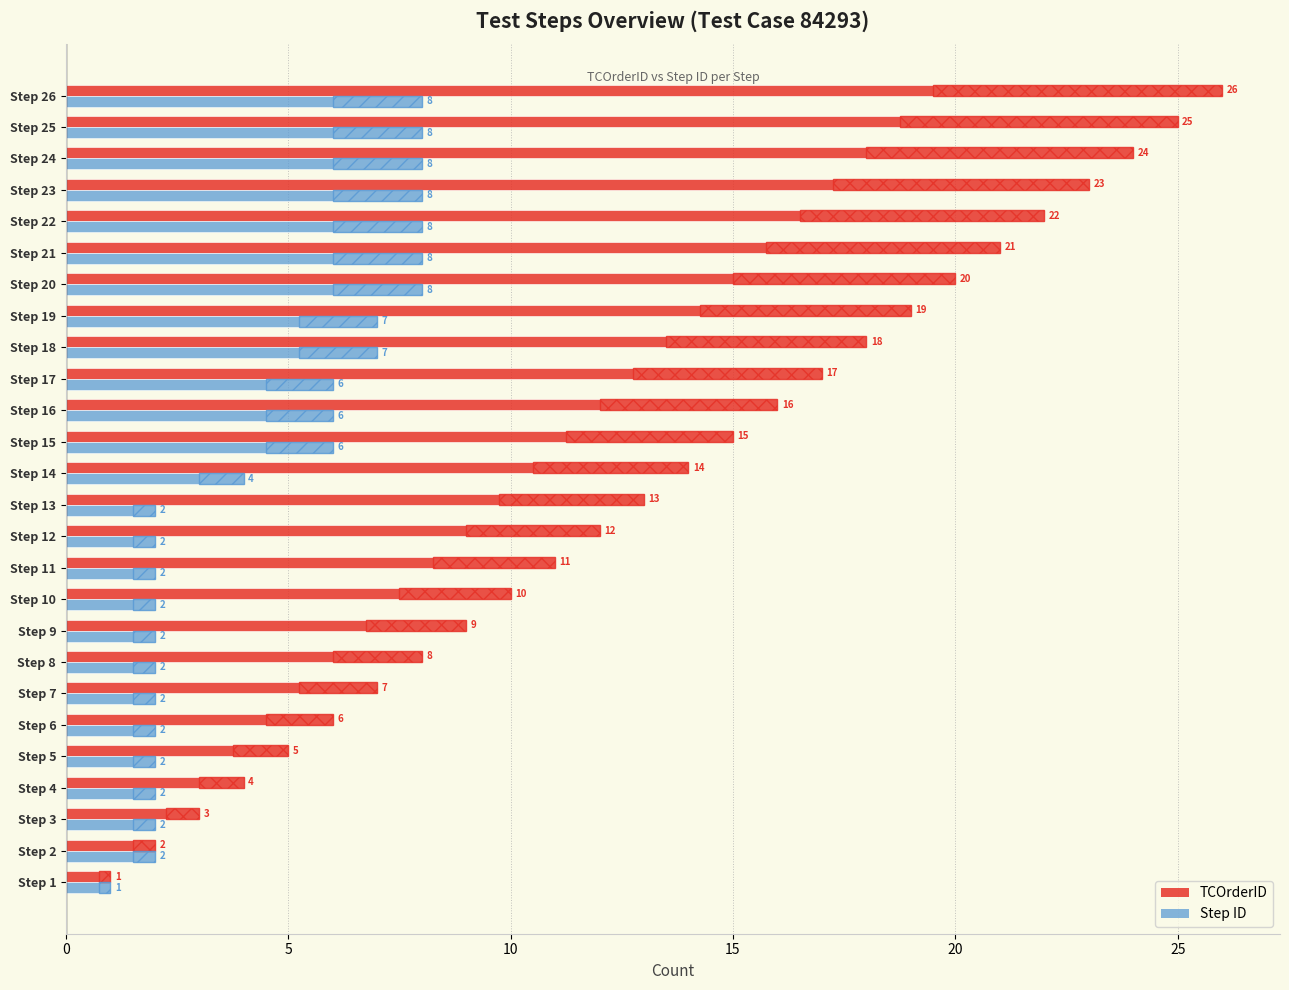

What is the sum of all Step ID values?

117